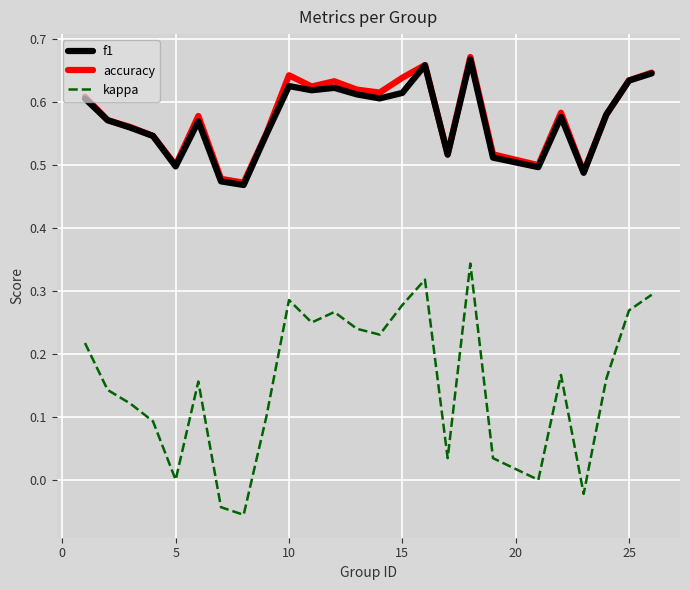

True or false: kappa and accuracy cross at least once.

False